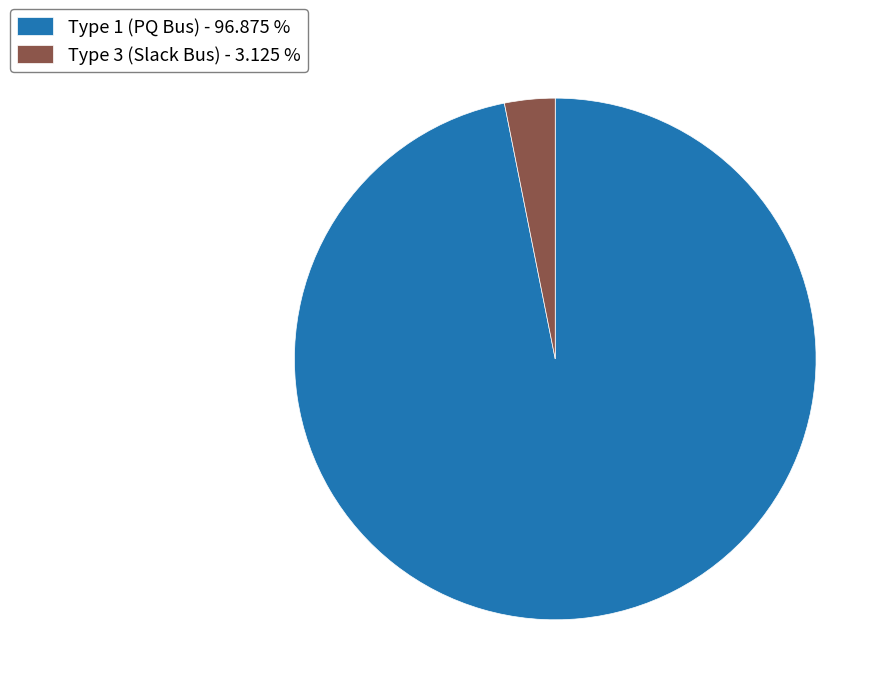

Count the number of slices in the pie.

2